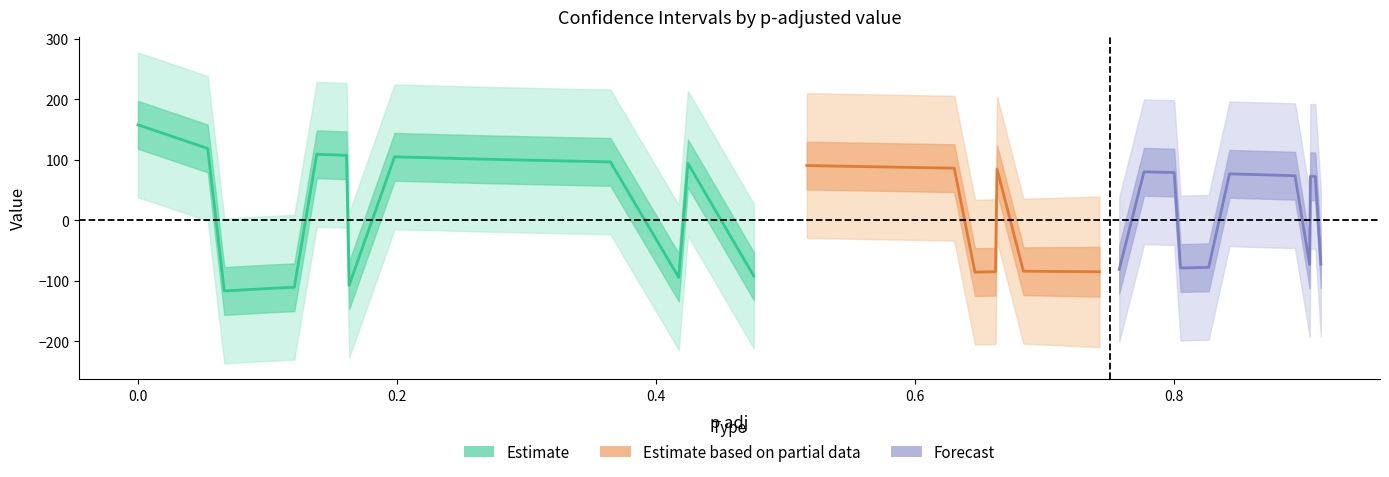

How many lines are shown in the chart?

3